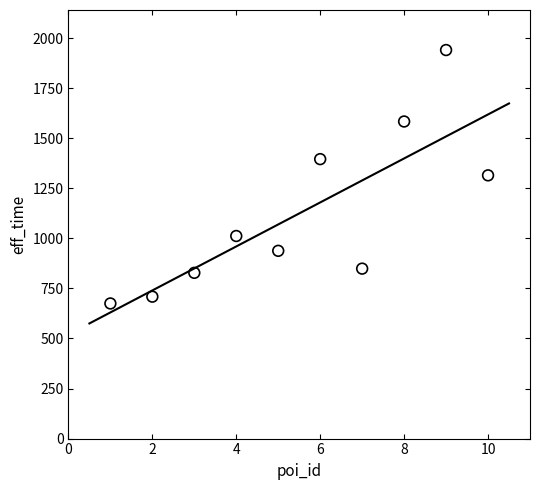

What is the range of Y values (max minus min)?

1266